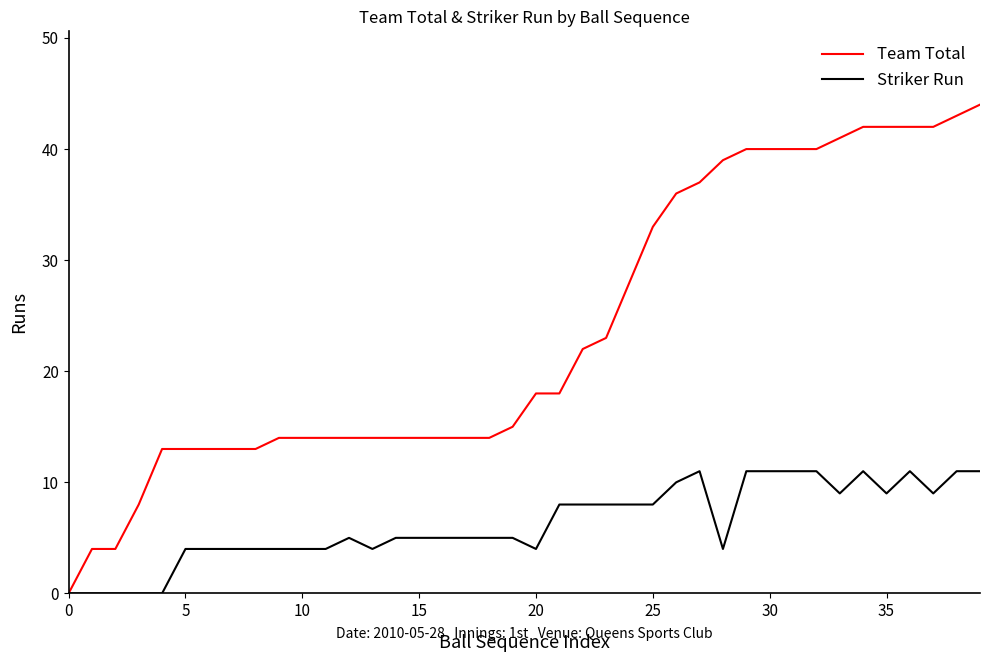

Which series has the largest range (max minus min)?

Team Total